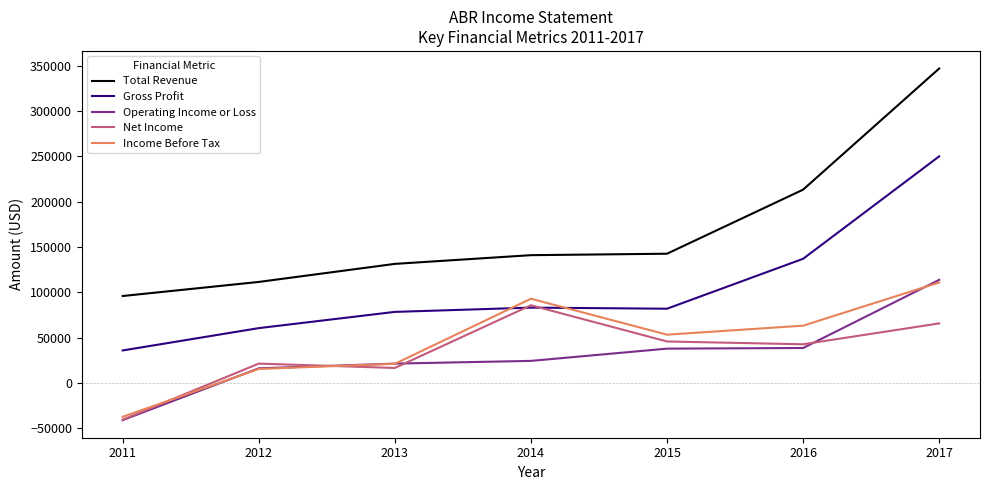

Is this an area chart (filled region under the line)?

No